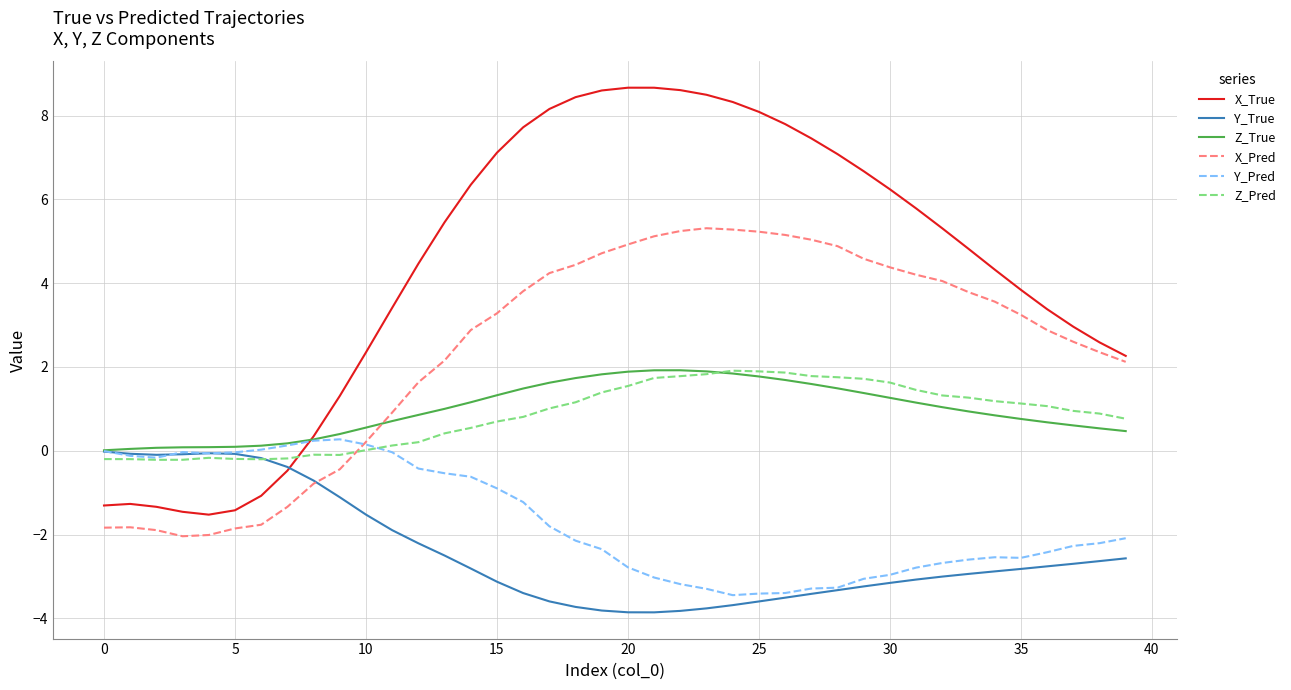

True or false: Z_True and X_Pred cross at least once.

True